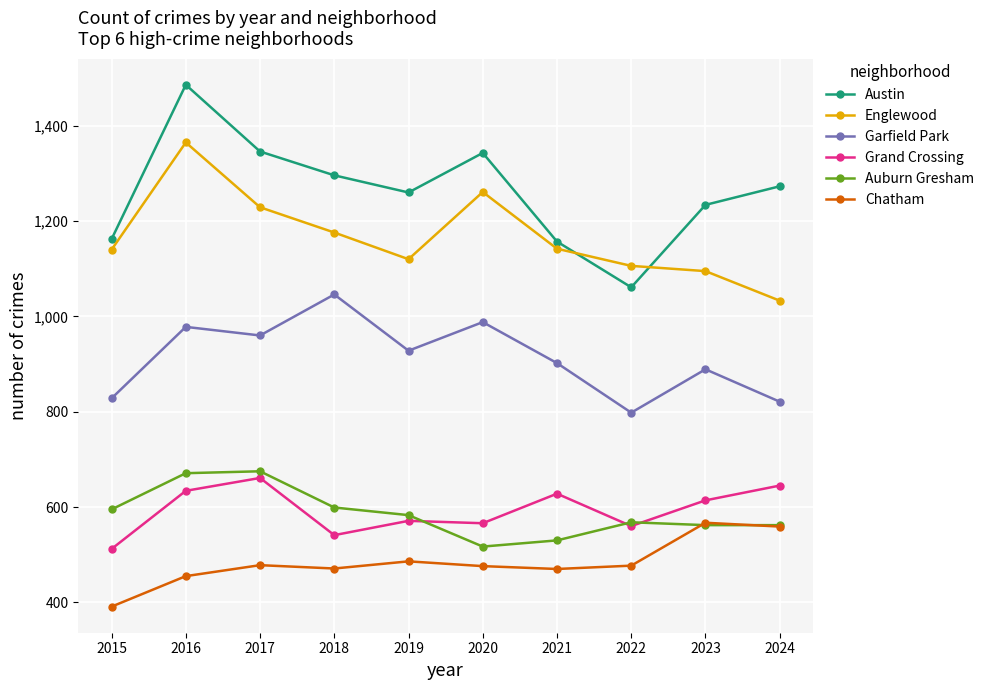

Which category has the lowest value across all series?

2015